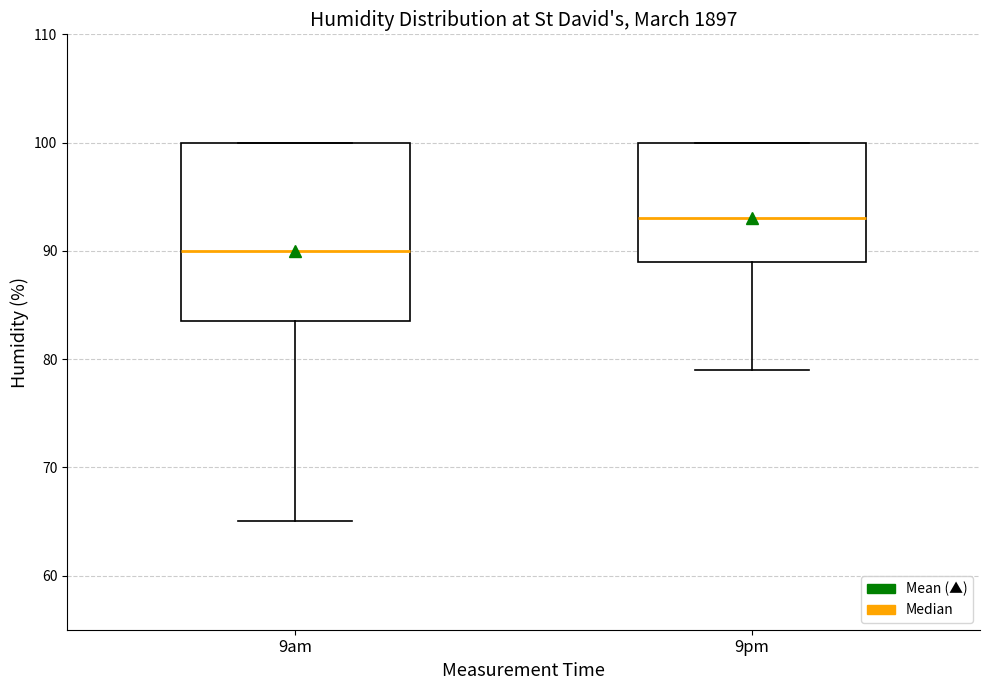

Where is the upper edge of the box for 9pm on the y-axis? The values are not printed on the chart, so give them approximately, as read against the axis.

100